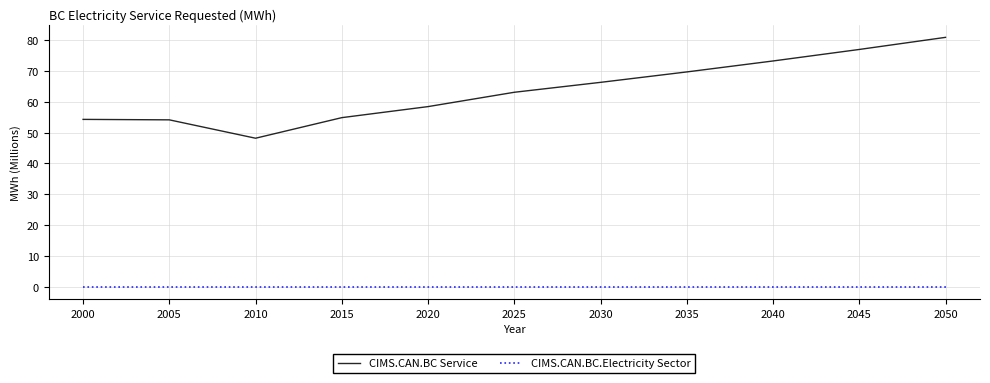

True or false: CIMS.CAN.BC Service and CIMS.CAN.BC.Electricity Sector cross at least once.

False